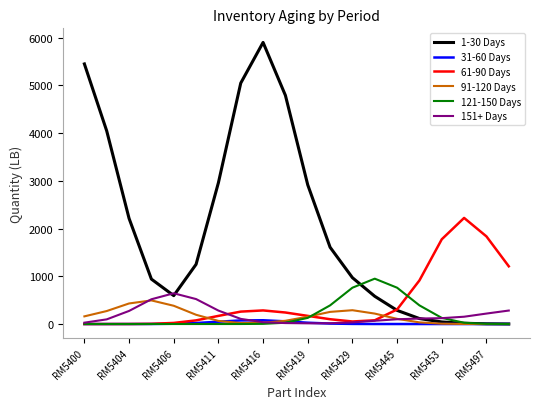

How many lines are shown in the chart?

6